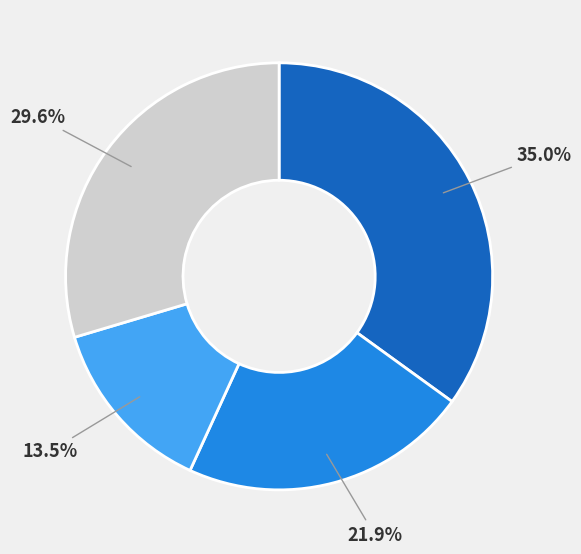

Is there any slice that represents more than half of the pie?

No